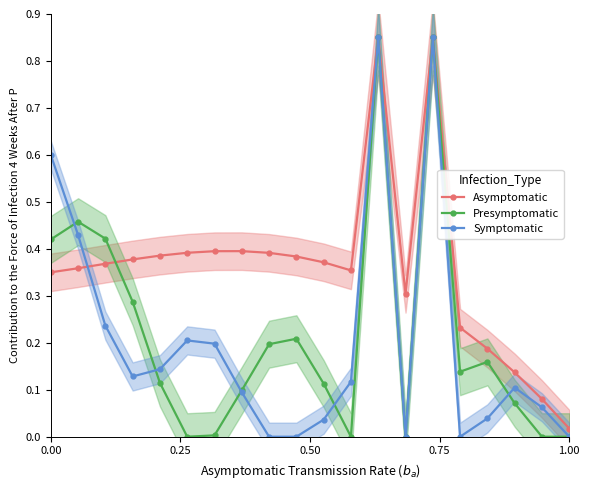

How many series are shown in this chart?

3